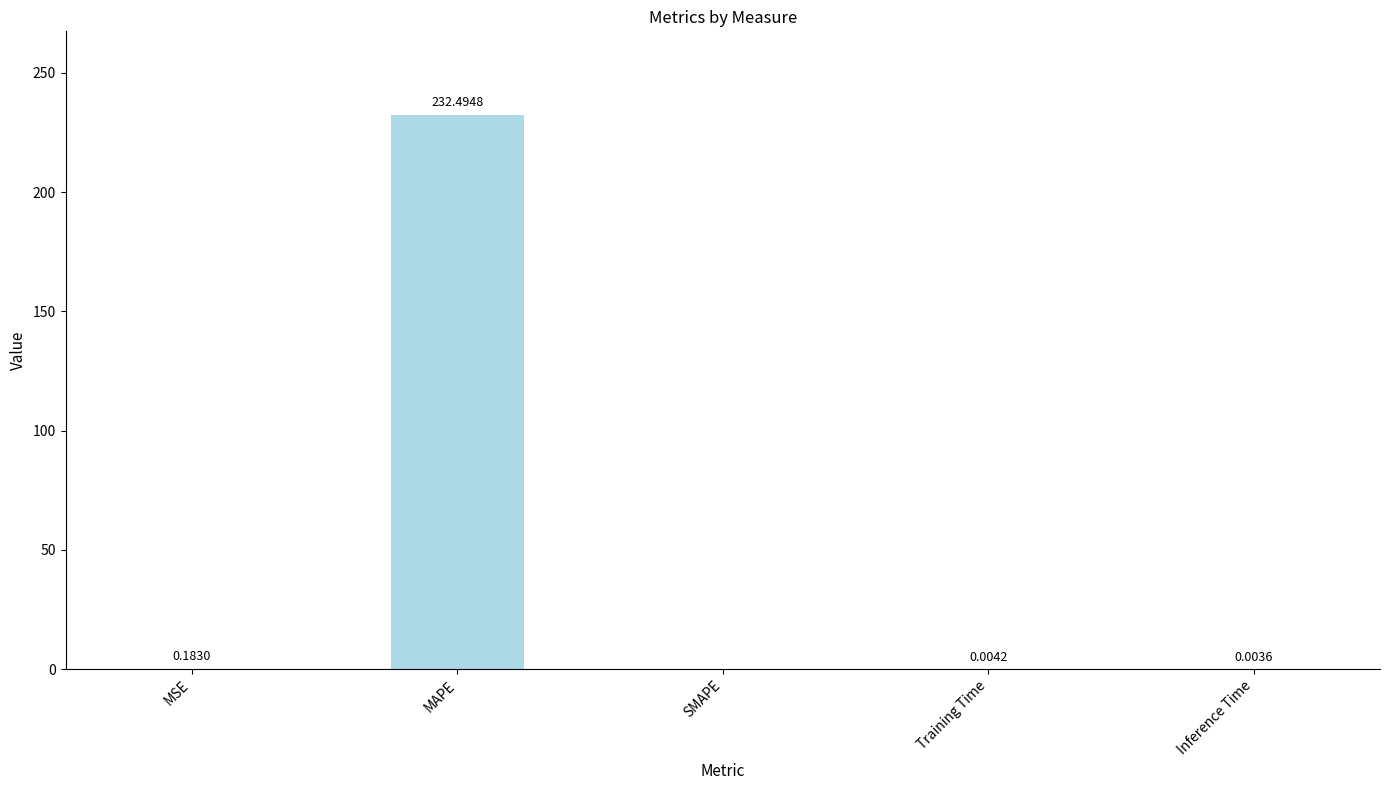

Which category has the highest value across all series?

MAPE